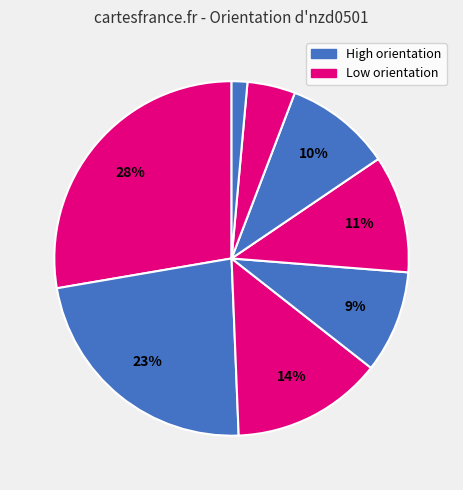

Count the number of slices in the pie.

8